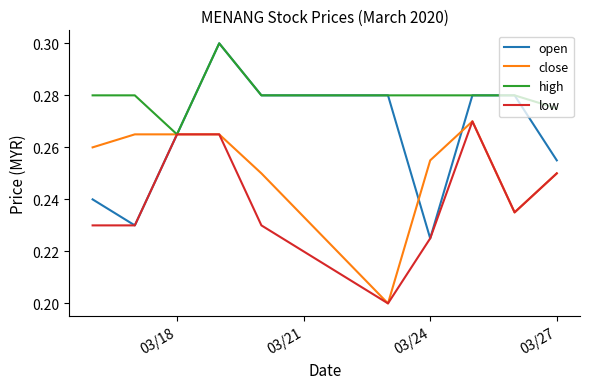

Which series has the largest total across all categories?

high